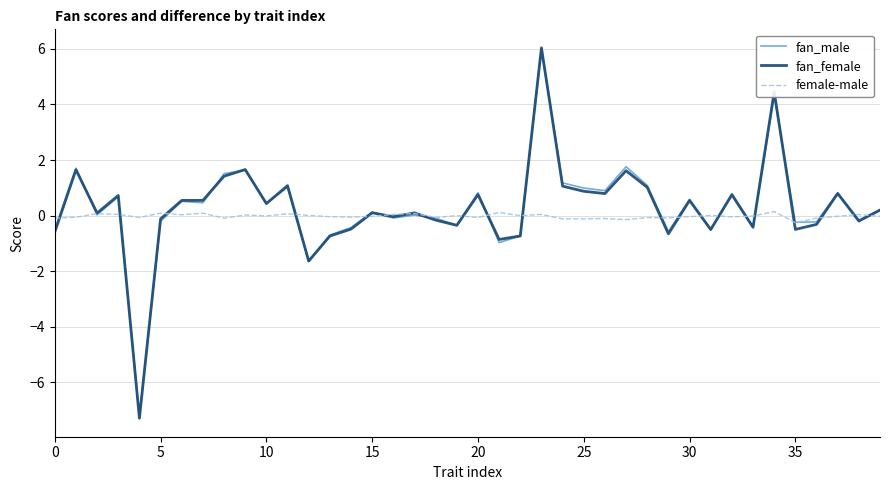

Which series ends up on top after the final intersection of fan_female and female-male?

fan_female